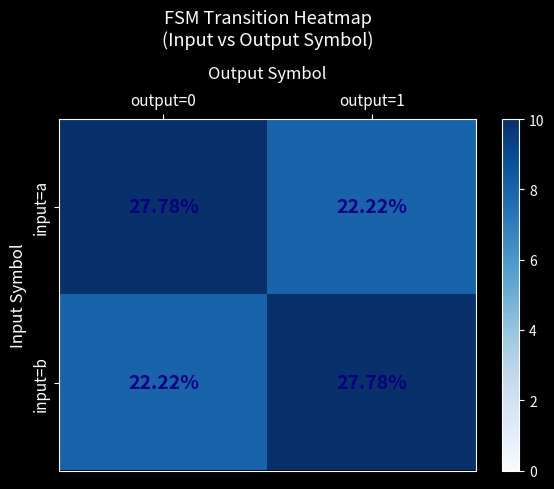

At output=1, list the series in order from largest to smallest.

input=b, input=a